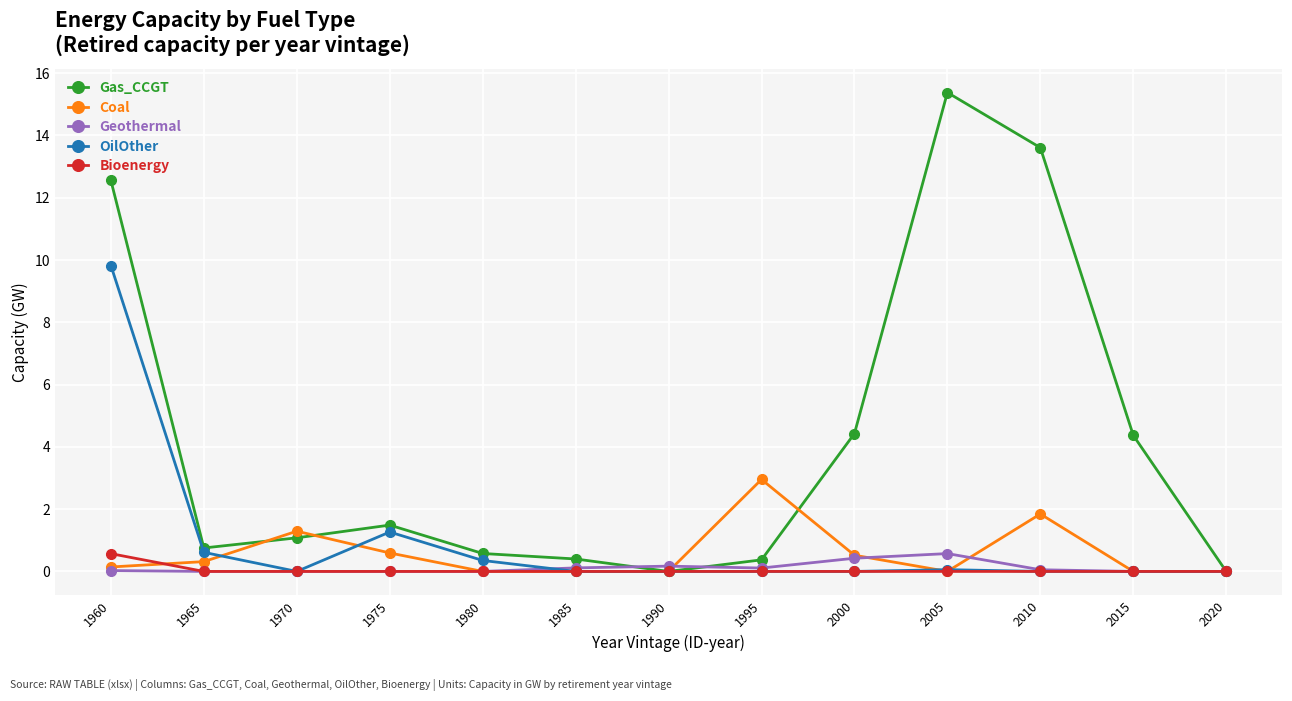

Which label corresponds to the largest value in the chart?

2005